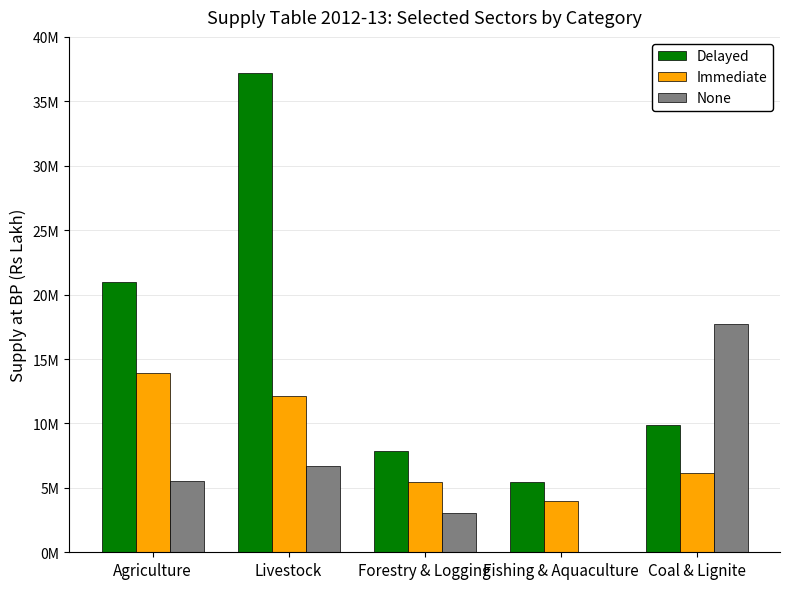

The None series shows -10242419.1 at Fishing & Aquaculture. True or false?

False